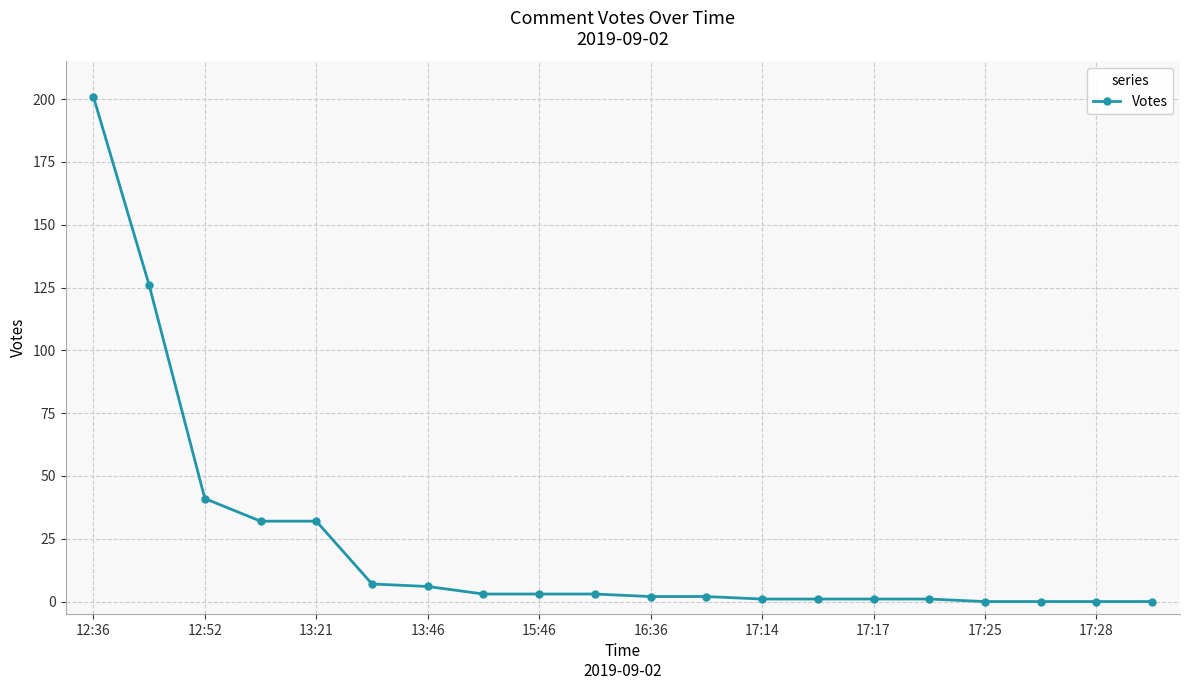

Does the chart display data point markers on the line(s)?

Yes